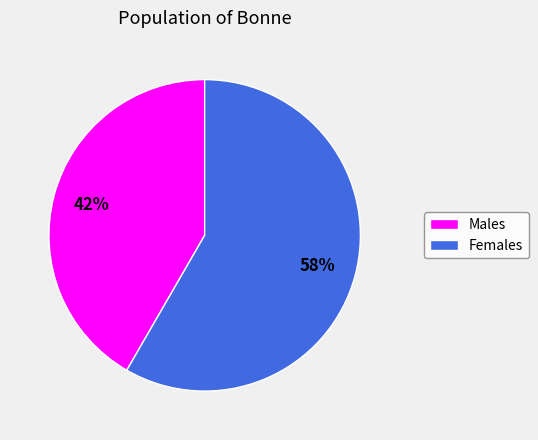

Rank the categories by value from highest to lowest.

Females, Males